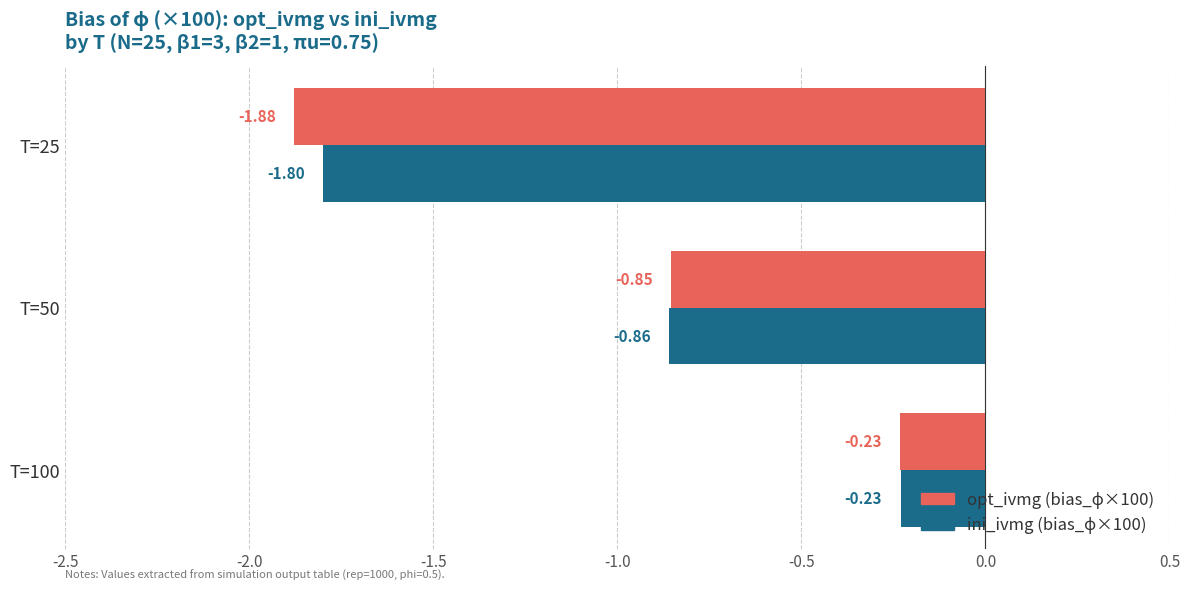

At which category is the sum across all series the highest?

T=100